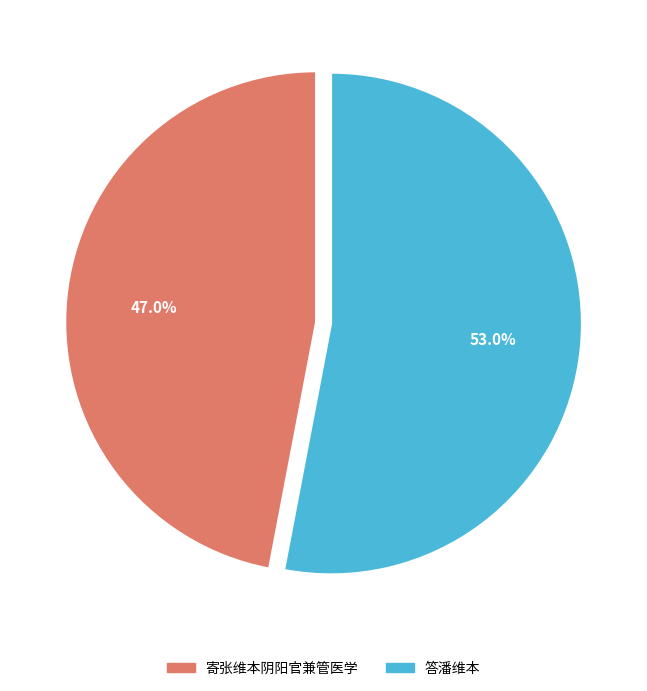

To the nearest percent, what is the difference between the largest and smallest slice percentages?

6%